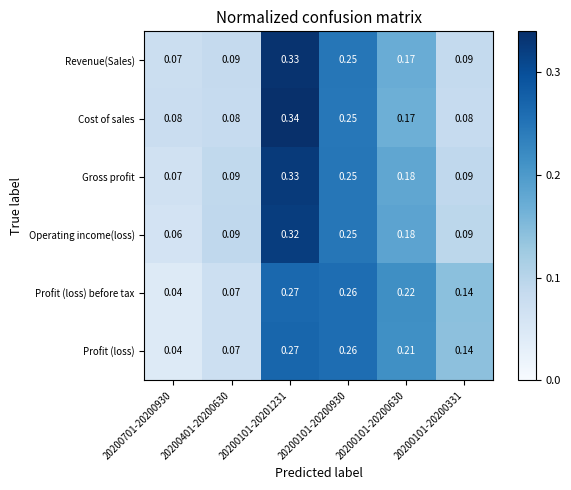

Is the value of Gross profit at 20200101-20200630 greater than the value of Cost of sales at 20200101-20201231?

No